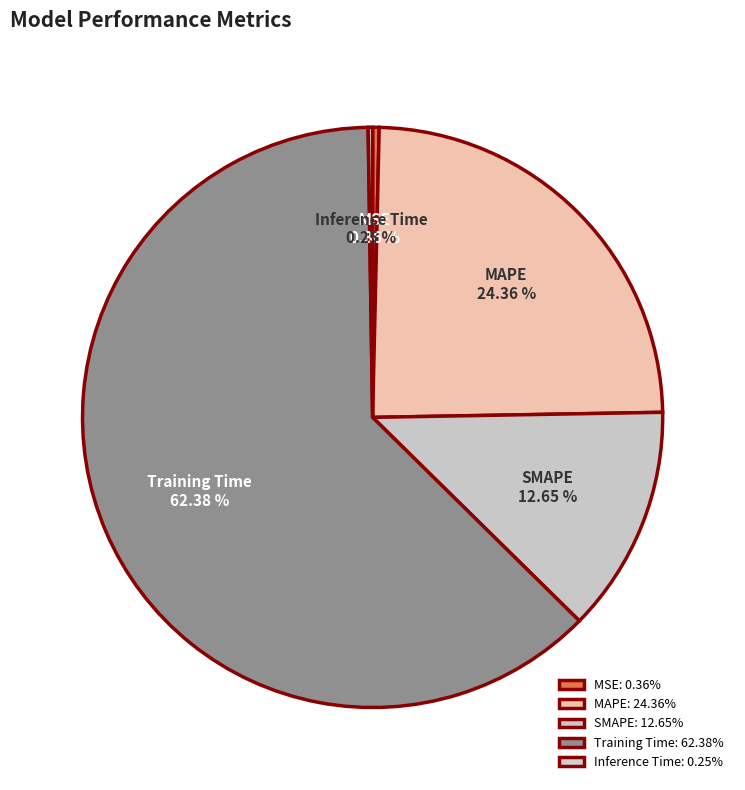

Is there a majority slice in this chart?

Yes